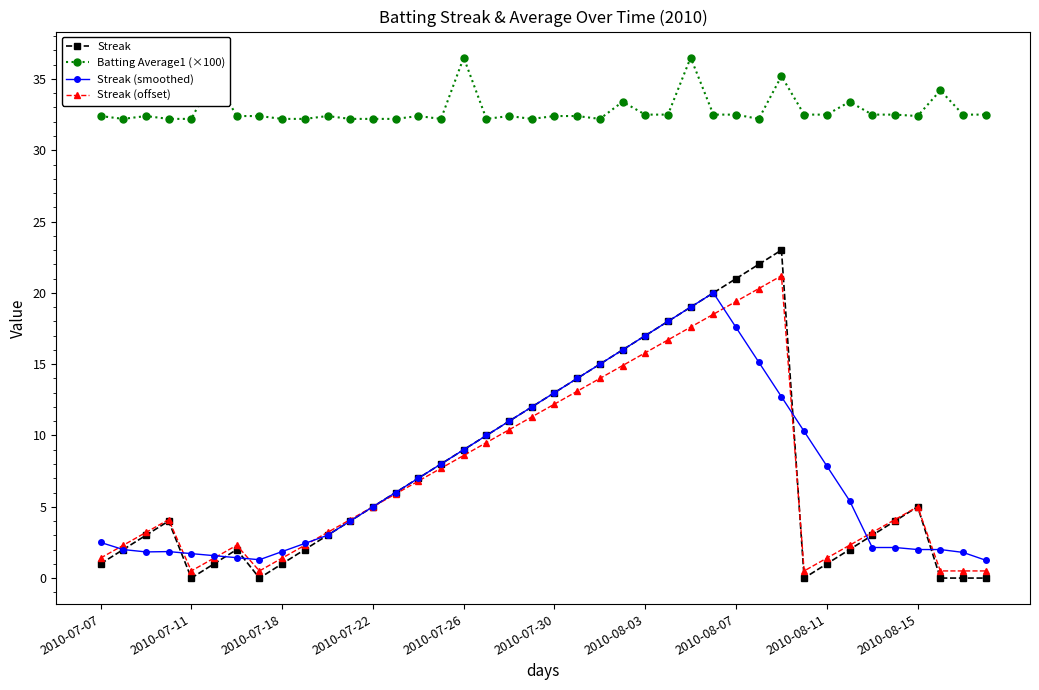

What is the greatest value displayed?

36.5